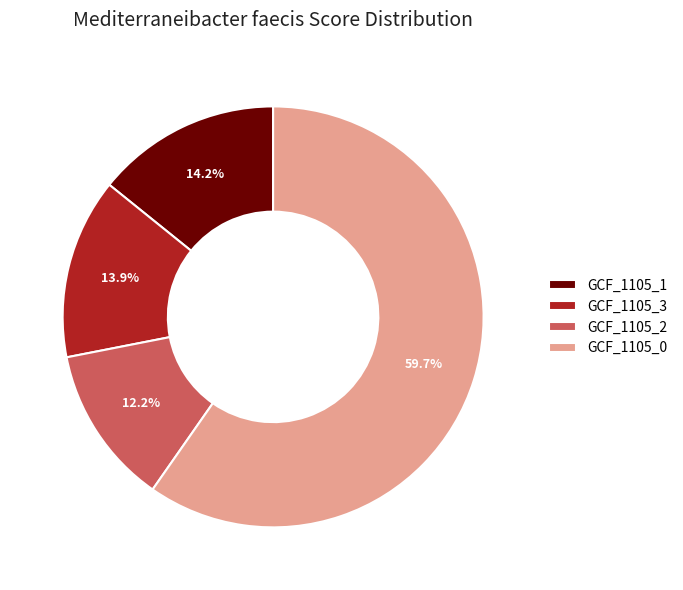

How many segments does this pie chart have?

4